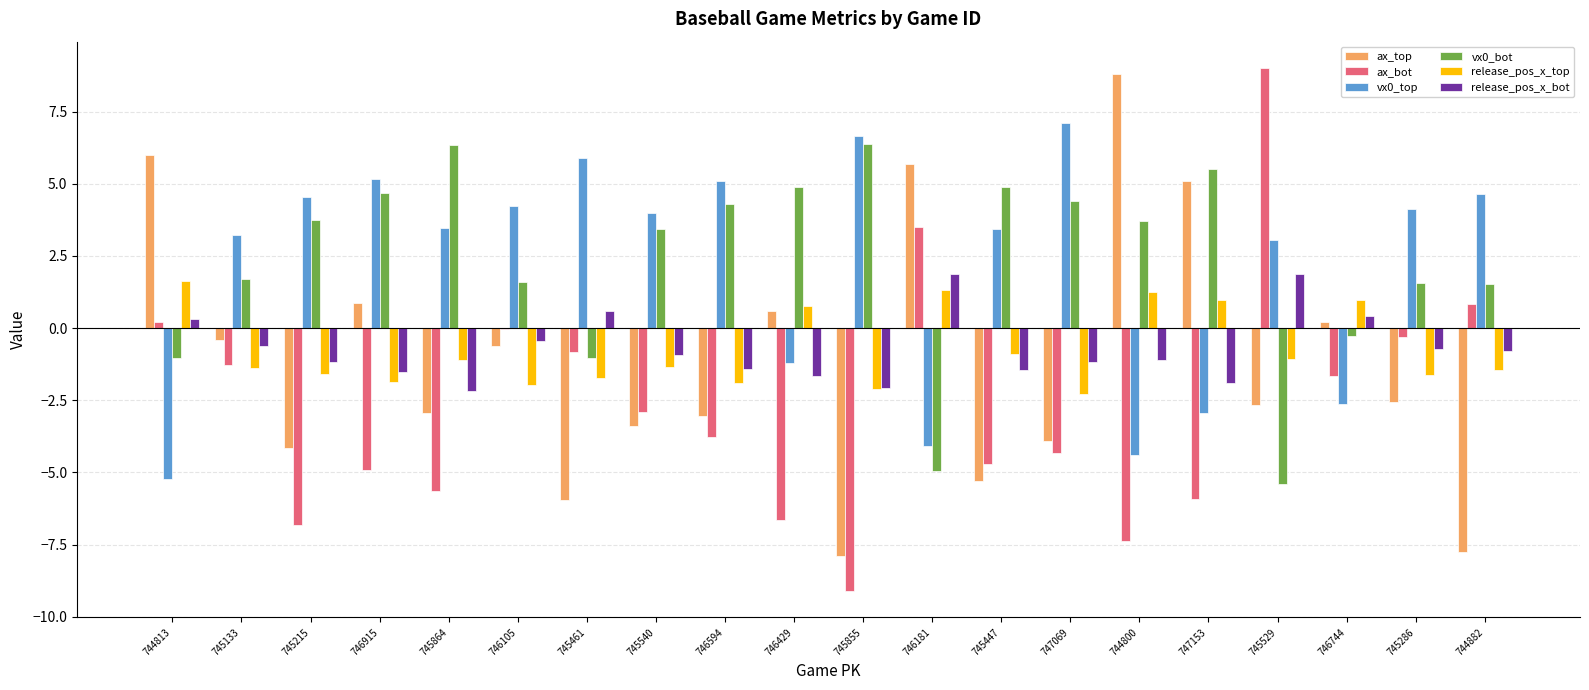

At which category does the chart reach its peak across all series?

745529